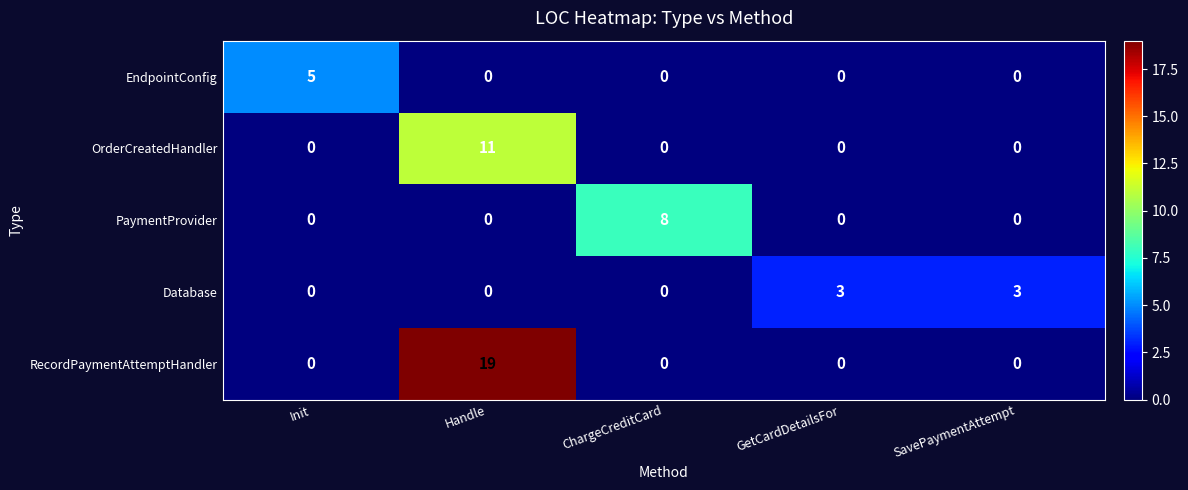

Reading left to right, extract all data points from this chart.

EndpointConfig: 5	0	0	0	0
OrderCreatedHandler: 0	11	0	0	0
PaymentProvider: 0	0	8	0	0
Database: 0	0	0	3	3
RecordPaymentAttemptHandler: 0	19	0	0	0